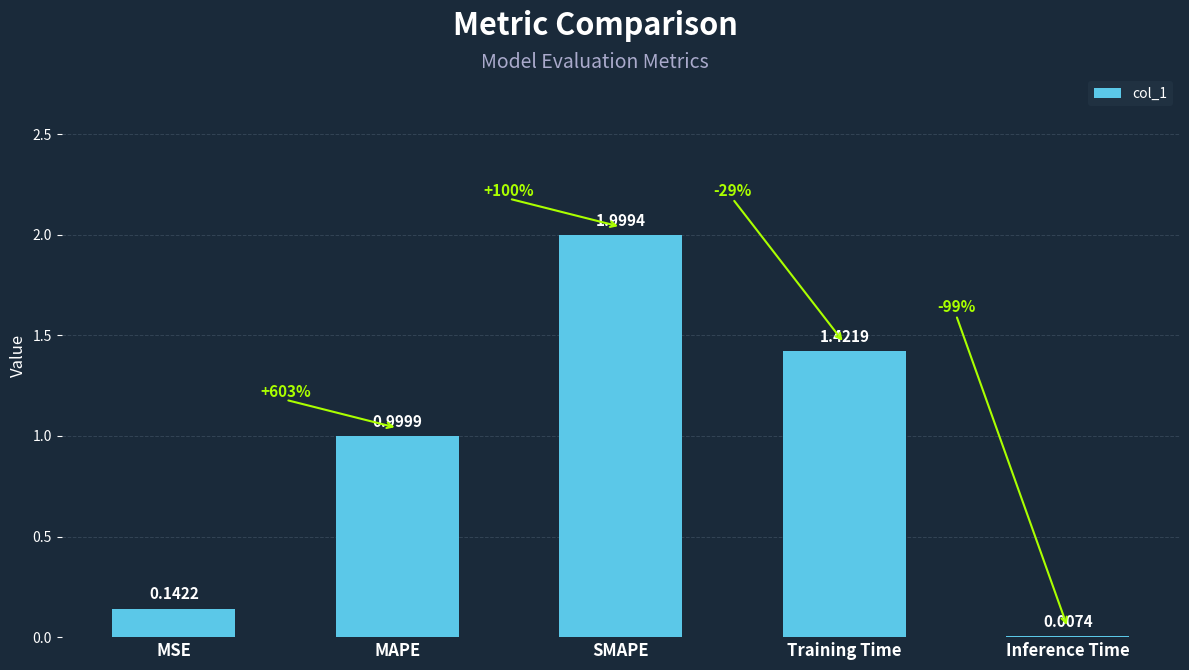

Which has a higher value, Training Time or MAPE?

Training Time